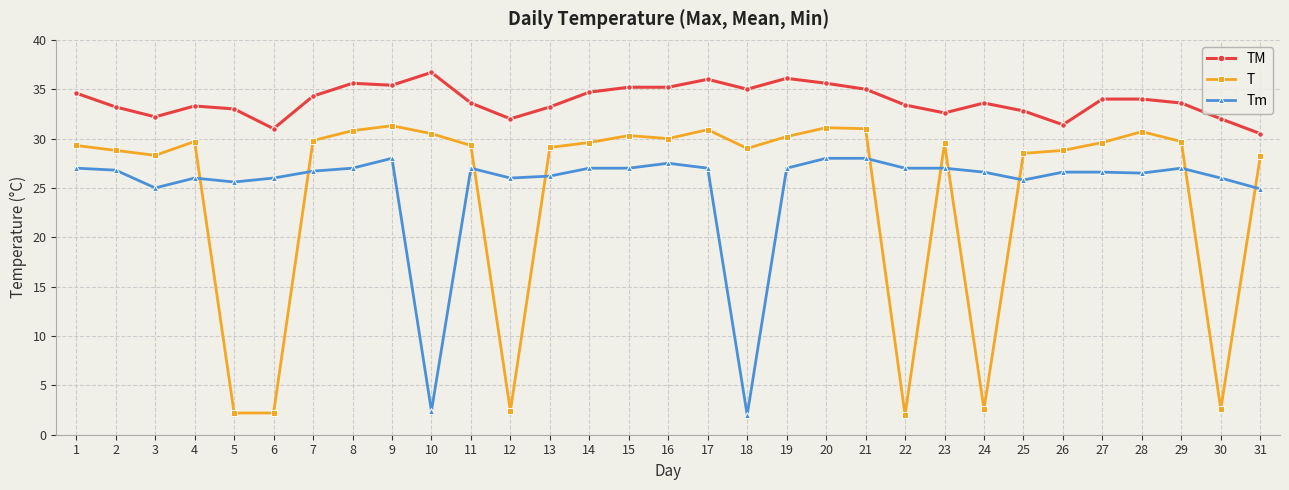

Which series has the widest spread of values?

T